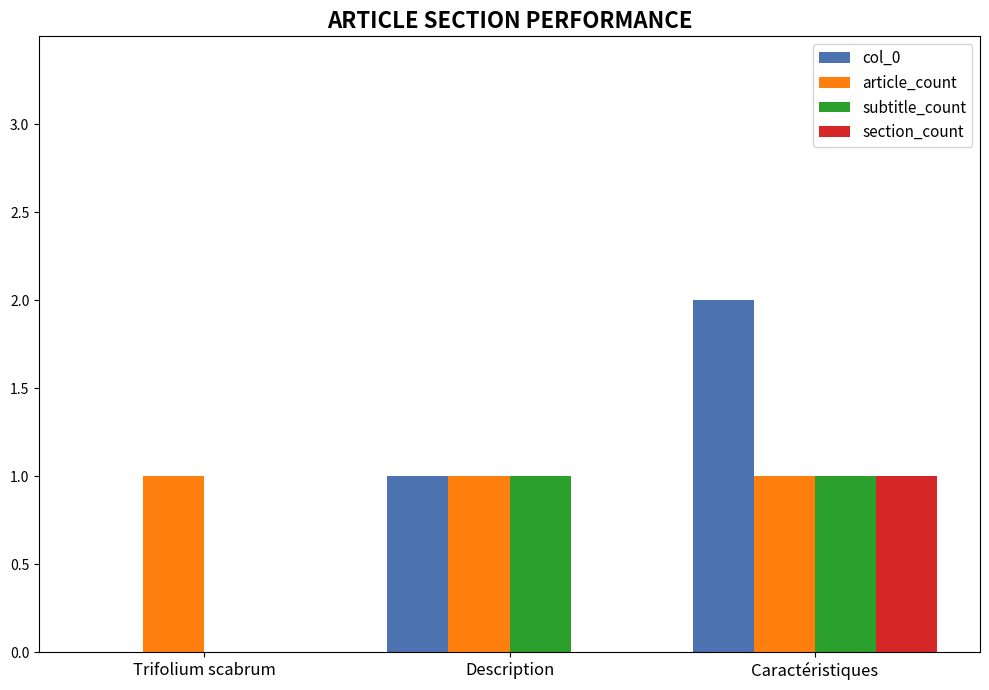

Are the bars grouped side by side (vs. stacked)?

Yes